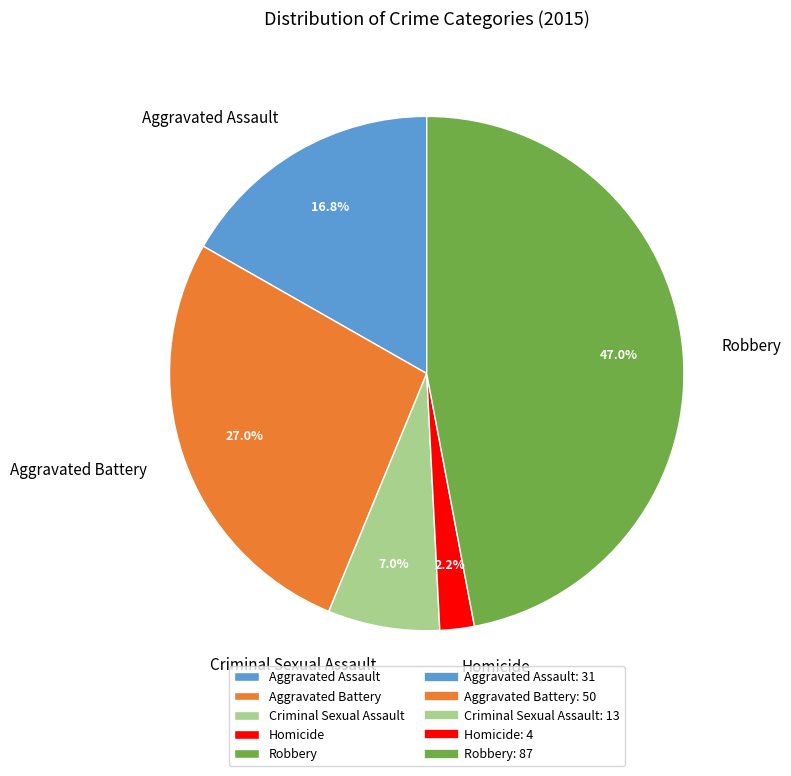

Which slice is the smallest?

Homicide